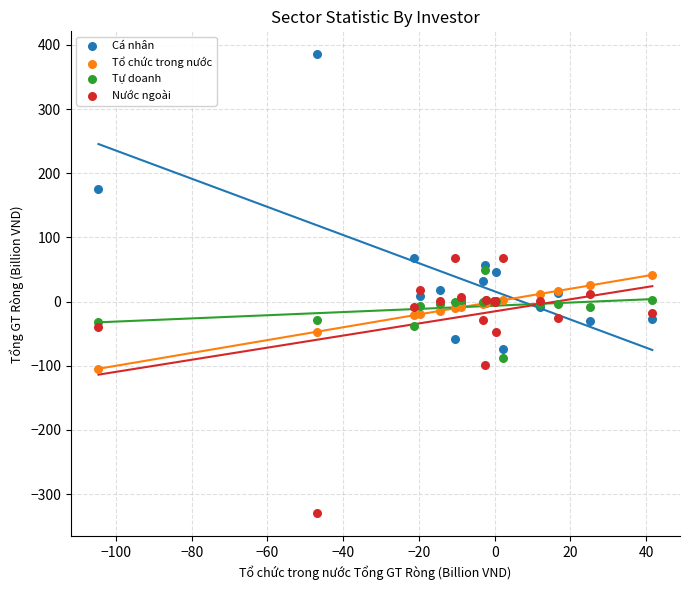

What are all the series names shown in the legend?

Cá nhân, Tổ chức trong nước, Tự doanh, Nước ngoài